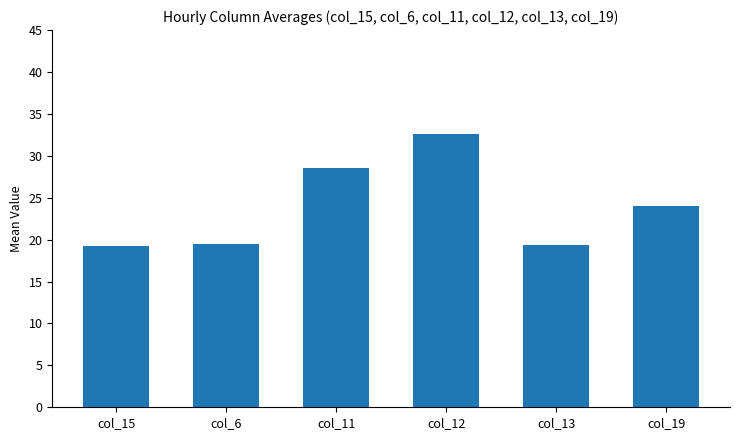

What is the difference between the second highest and second lowest values?

9.2